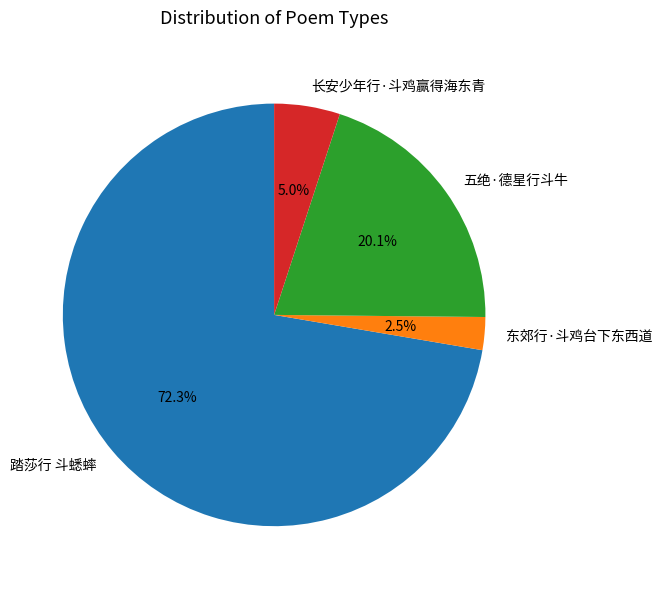

Is it true that 五绝·德星行斗牛 is 20% of the pie?

True